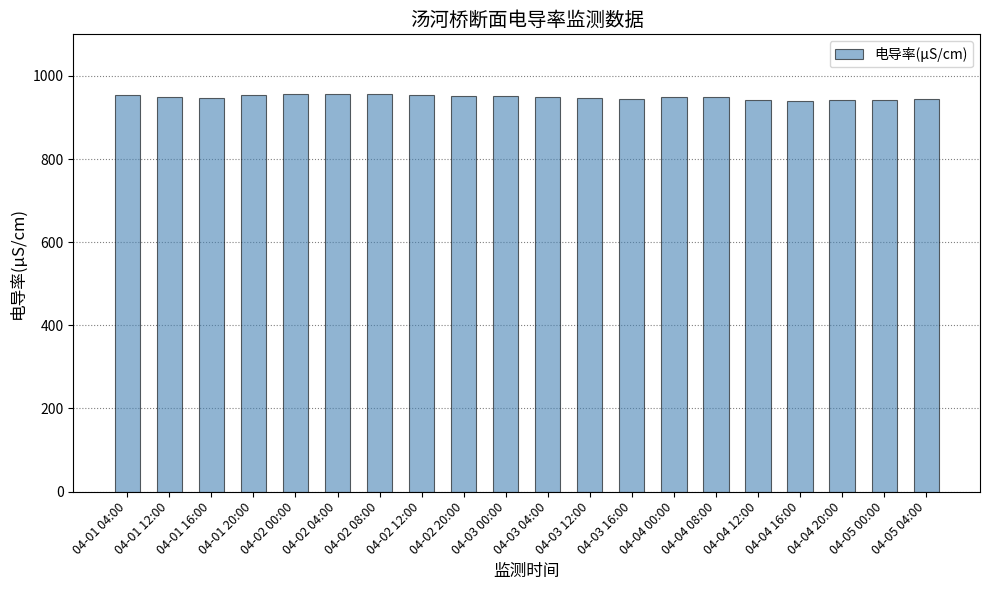

What is the ratio of the value at 04-03 00:00 to the value at 04-04 12:00?

1.0